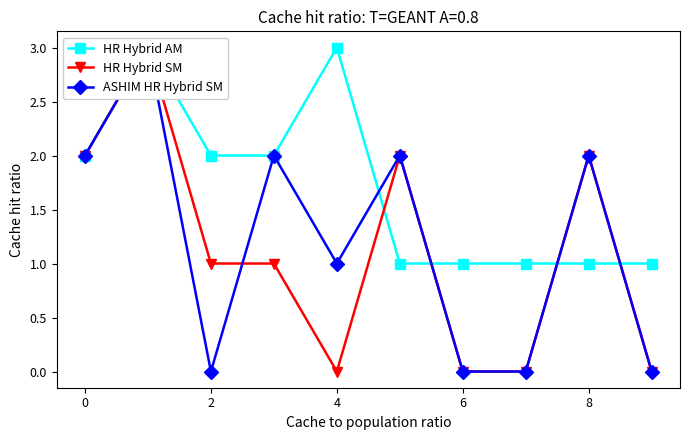

The ASHIM HR Hybrid SM series shows -1 at 7. True or false?

False